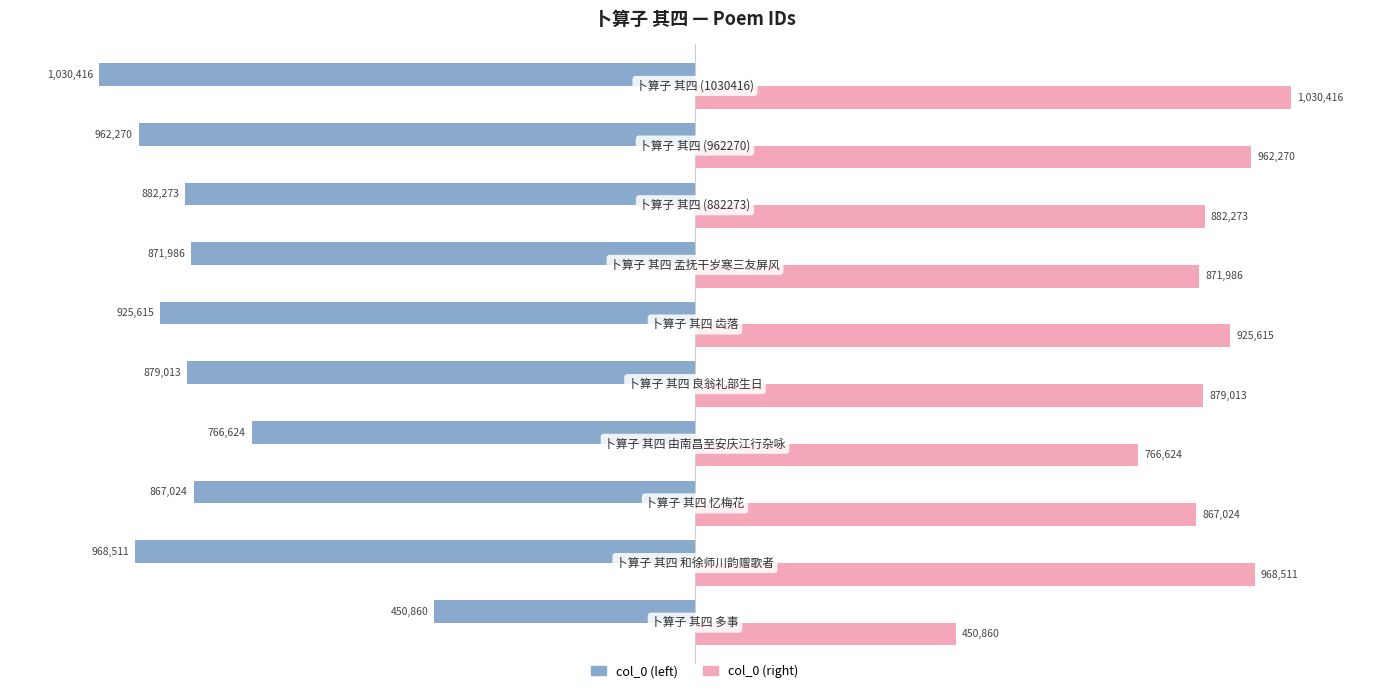

What are all the series names shown in the legend?

col_0 (left), col_0 (right)